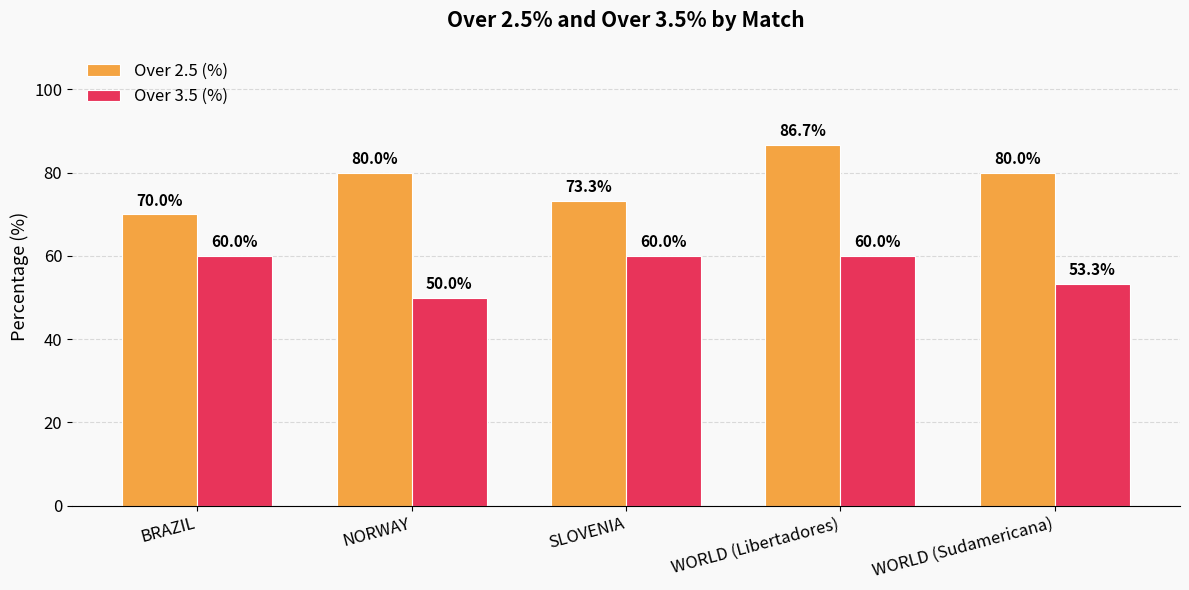

Is the value of Over 3.5 (%) at SLOVENIA greater than the value of Over 2.5 (%) at NORWAY?

No